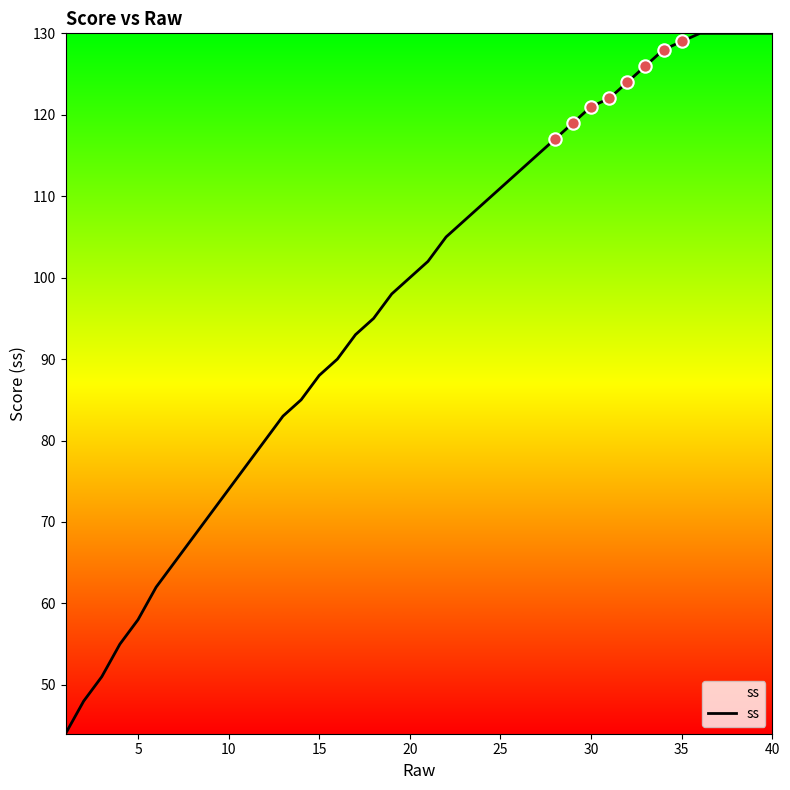

What is the smallest value displayed?

44